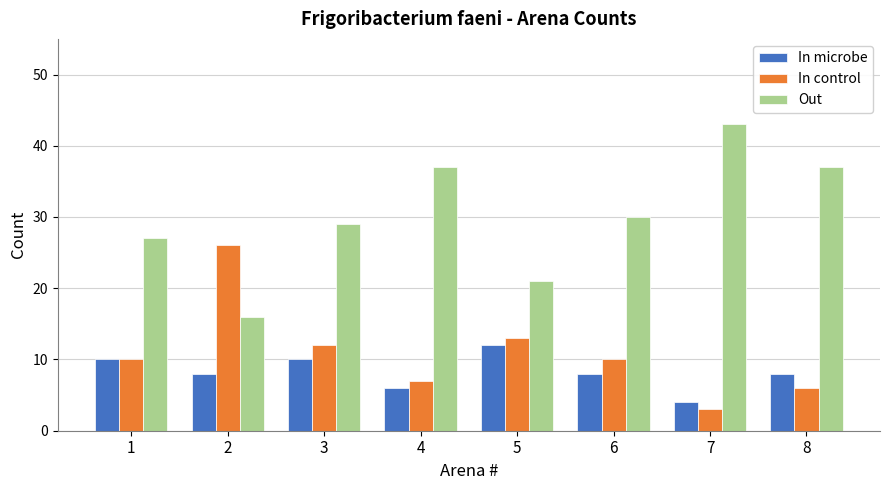

Which category has the highest value across all series?

7